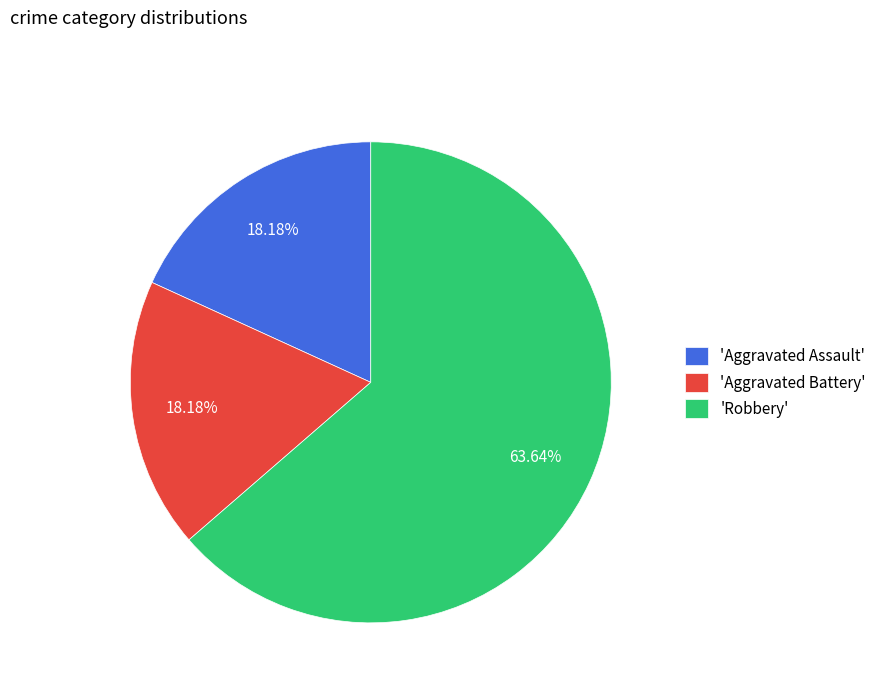

Is the sum of 'Aggravated Battery' and 'Aggravated Assault' greater than half?

No